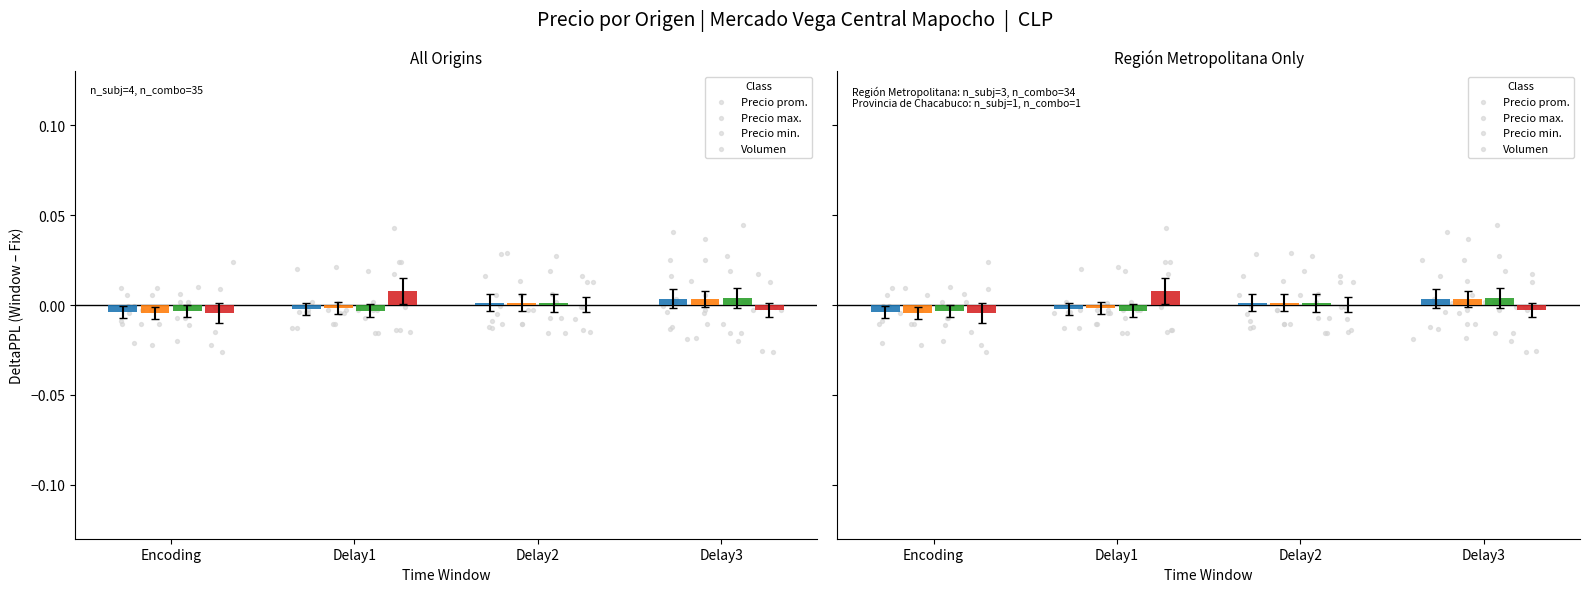

Which series has the largest total across all categories?

Volumen